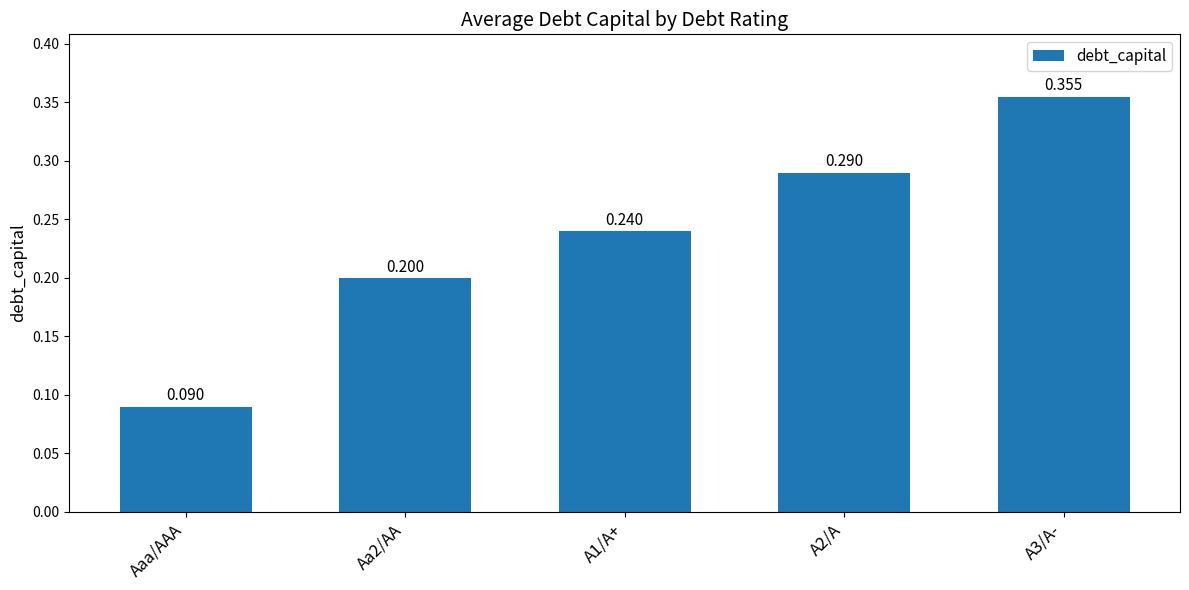

What is the change in value from A1/A+ to A3/A-?

+0.1